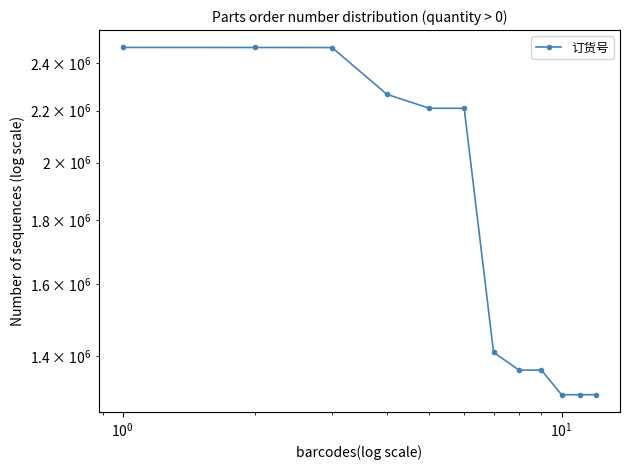

How many data points does each series have?

12